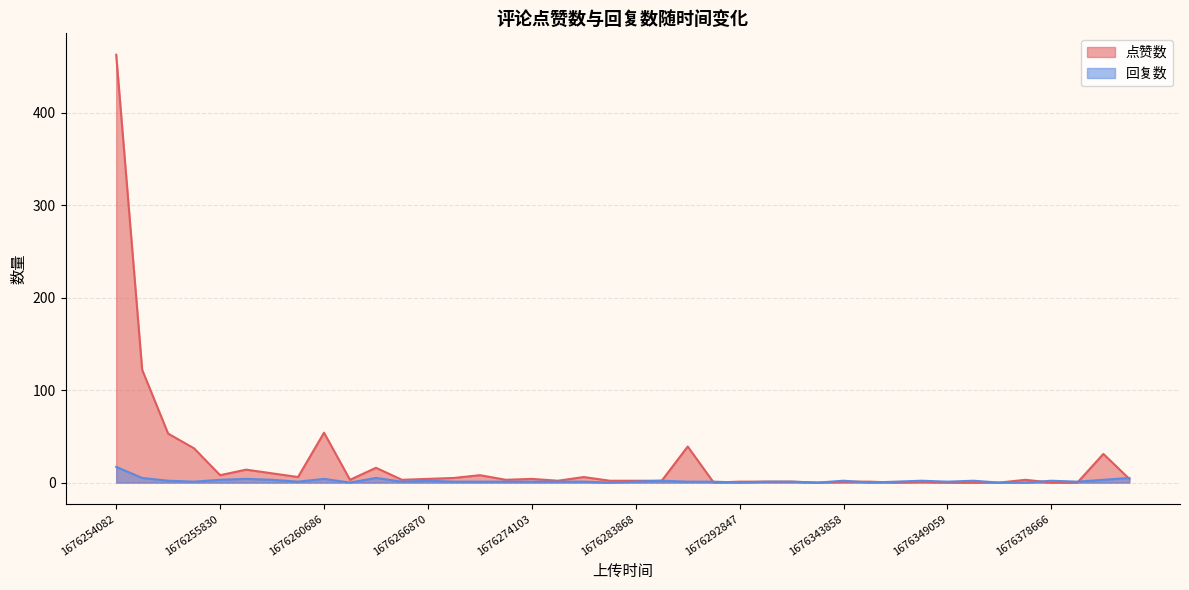

What is the value of the 回复数 point at the 11th from the left?

5